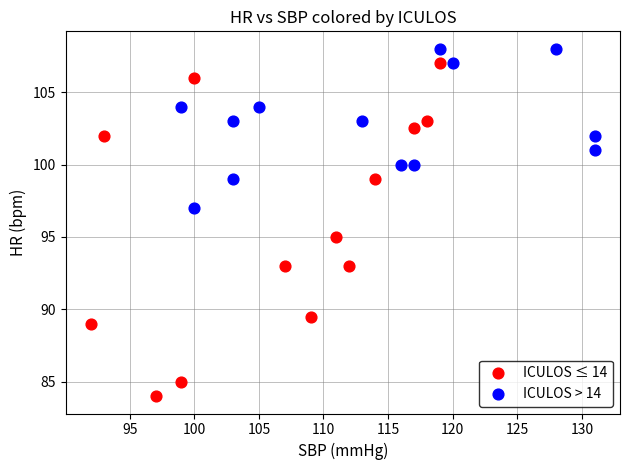

Which series contains the lowest Y value?

ICULOS ≤ 14